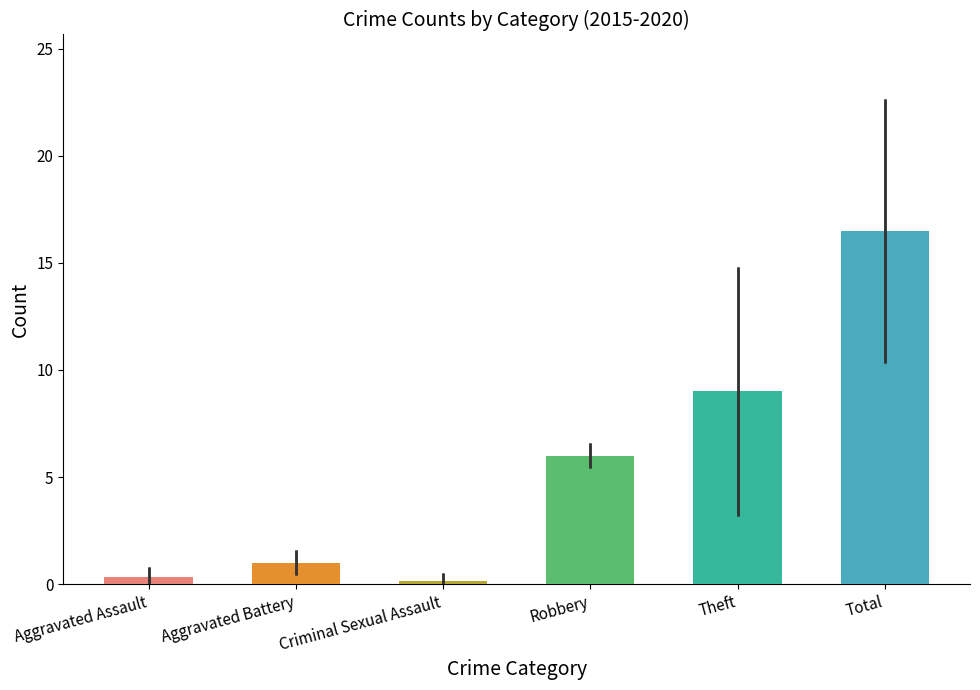

What is the difference between the 2016 values at Robbery and Criminal Sexual Assault?

6